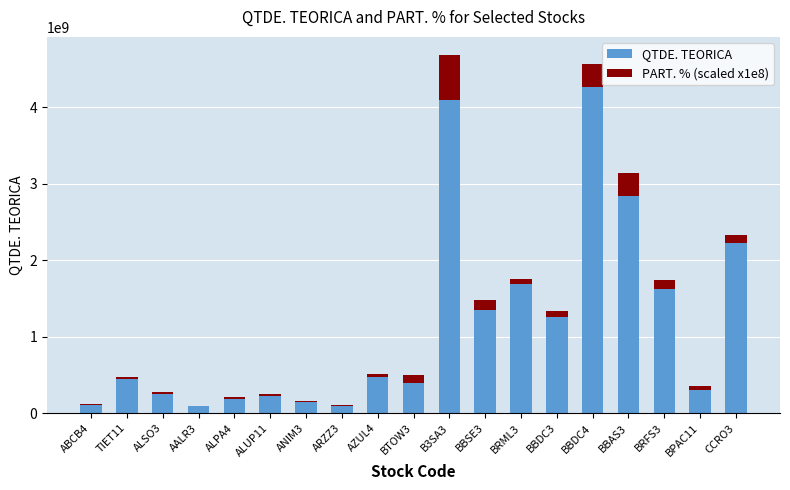

What is the maximum value for QTDE. TEORICA?

4261649634